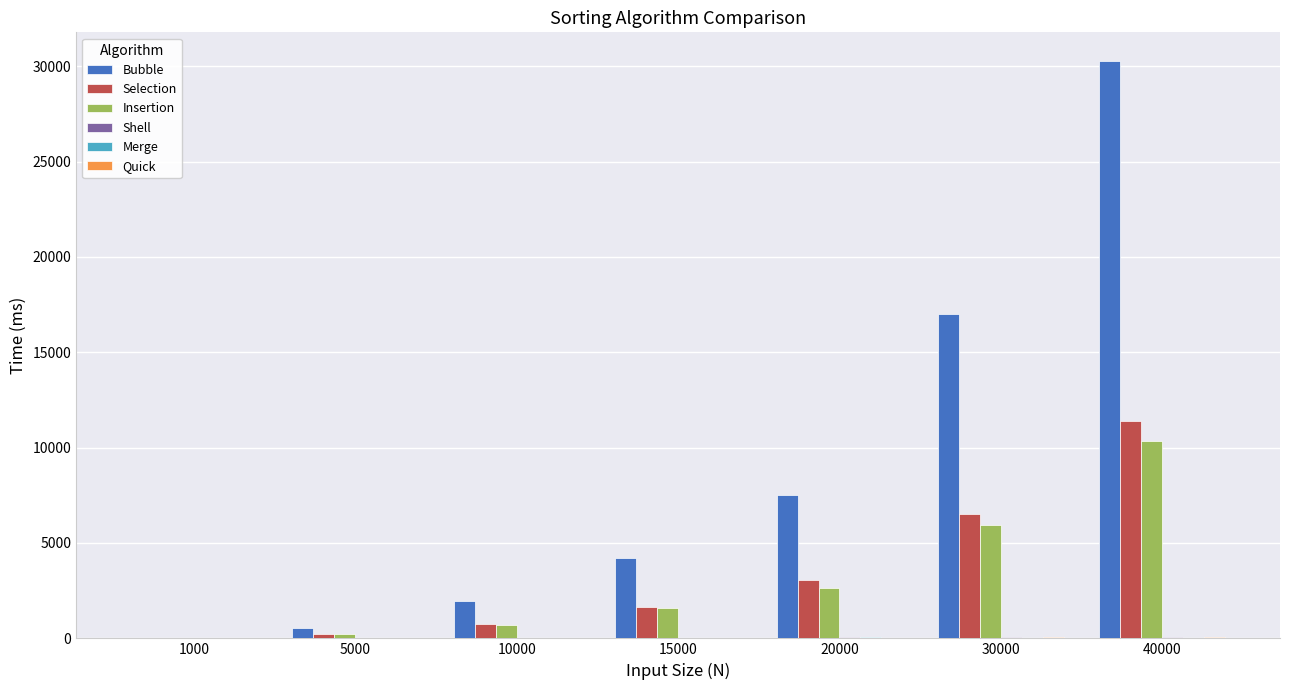

Which category has the highest value across all series?

40000